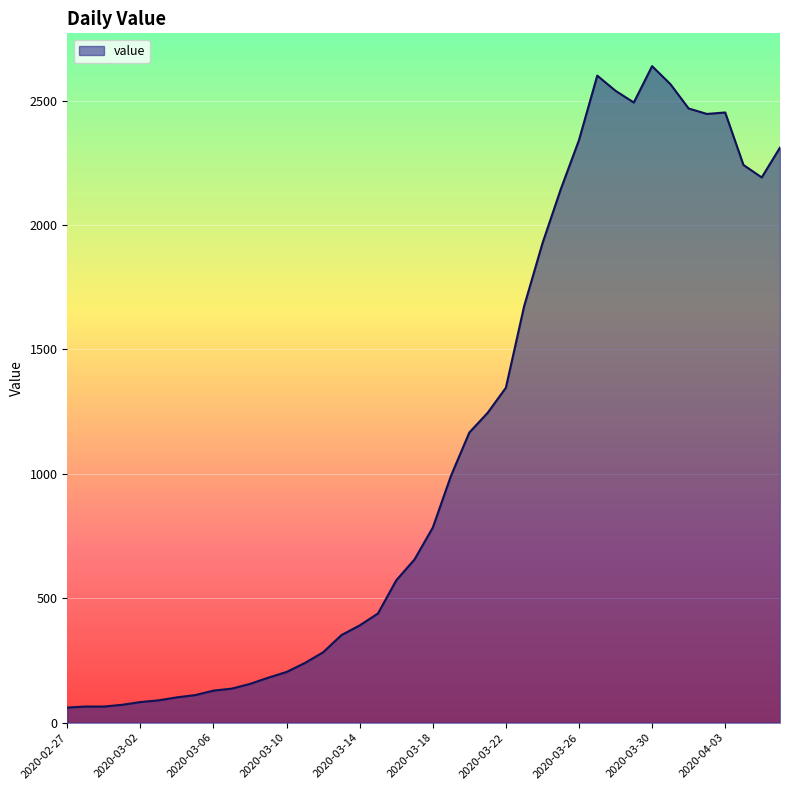

What is the maximum value shown in the chart?

2638